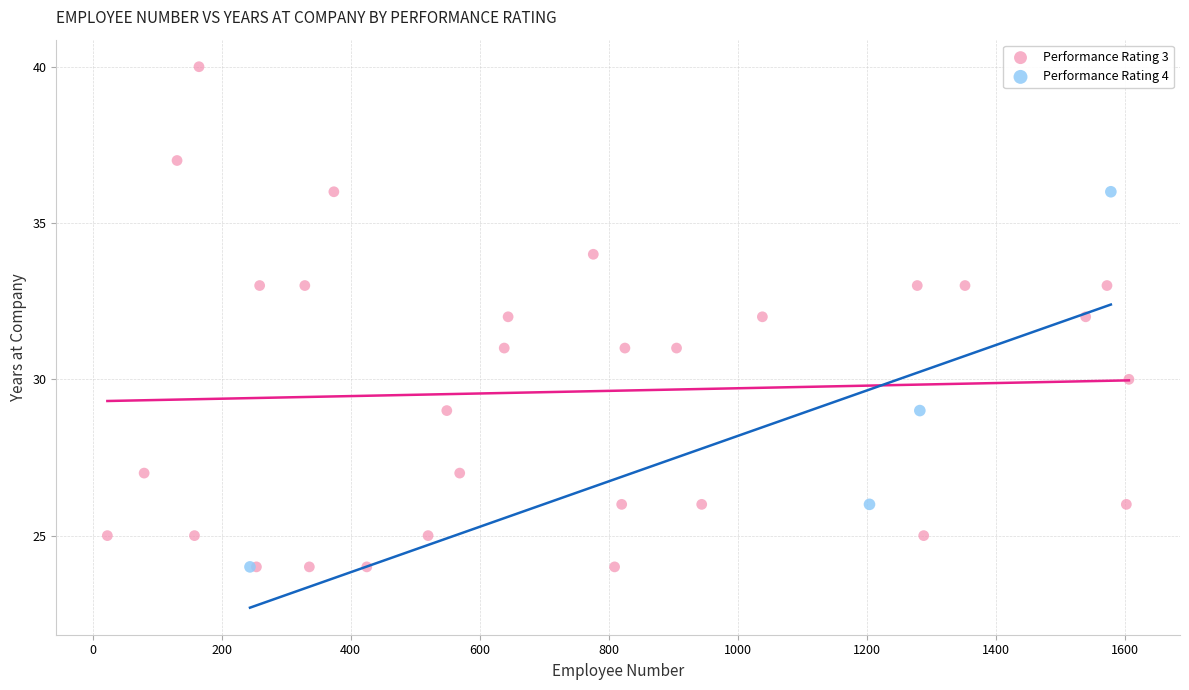

Which series reaches the maximum Y coordinate?

Performance Rating 3